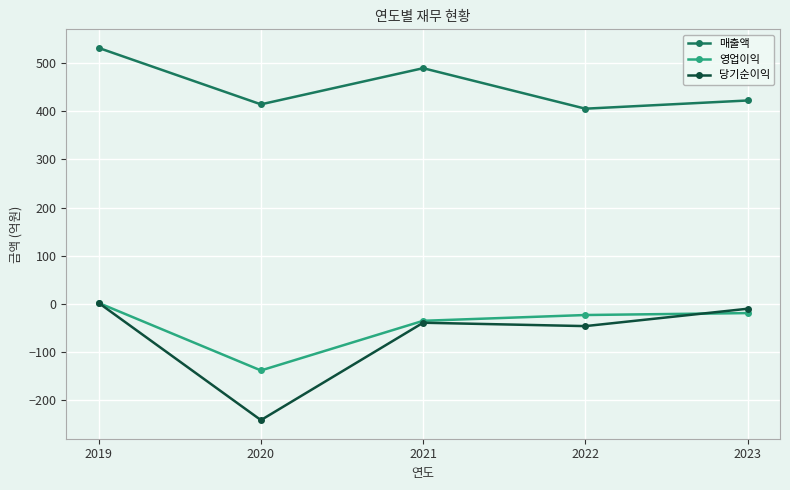

Count the number of data series in this chart.

3